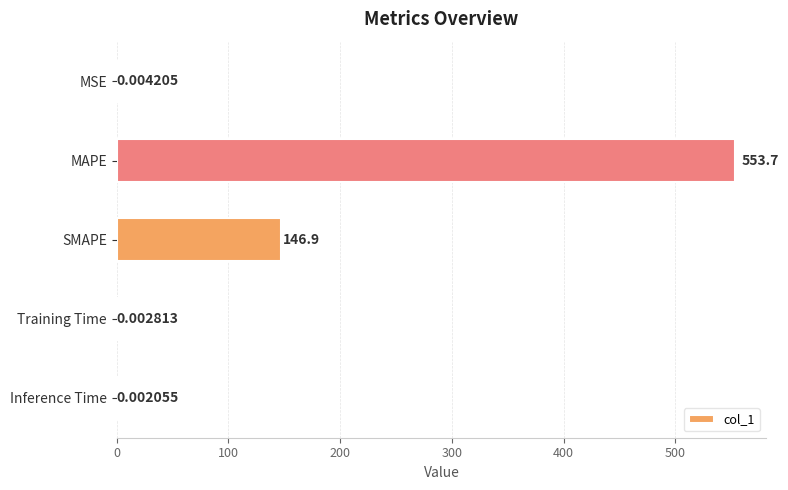

What is the sum of the values at MAPE and Training Time?

553.7